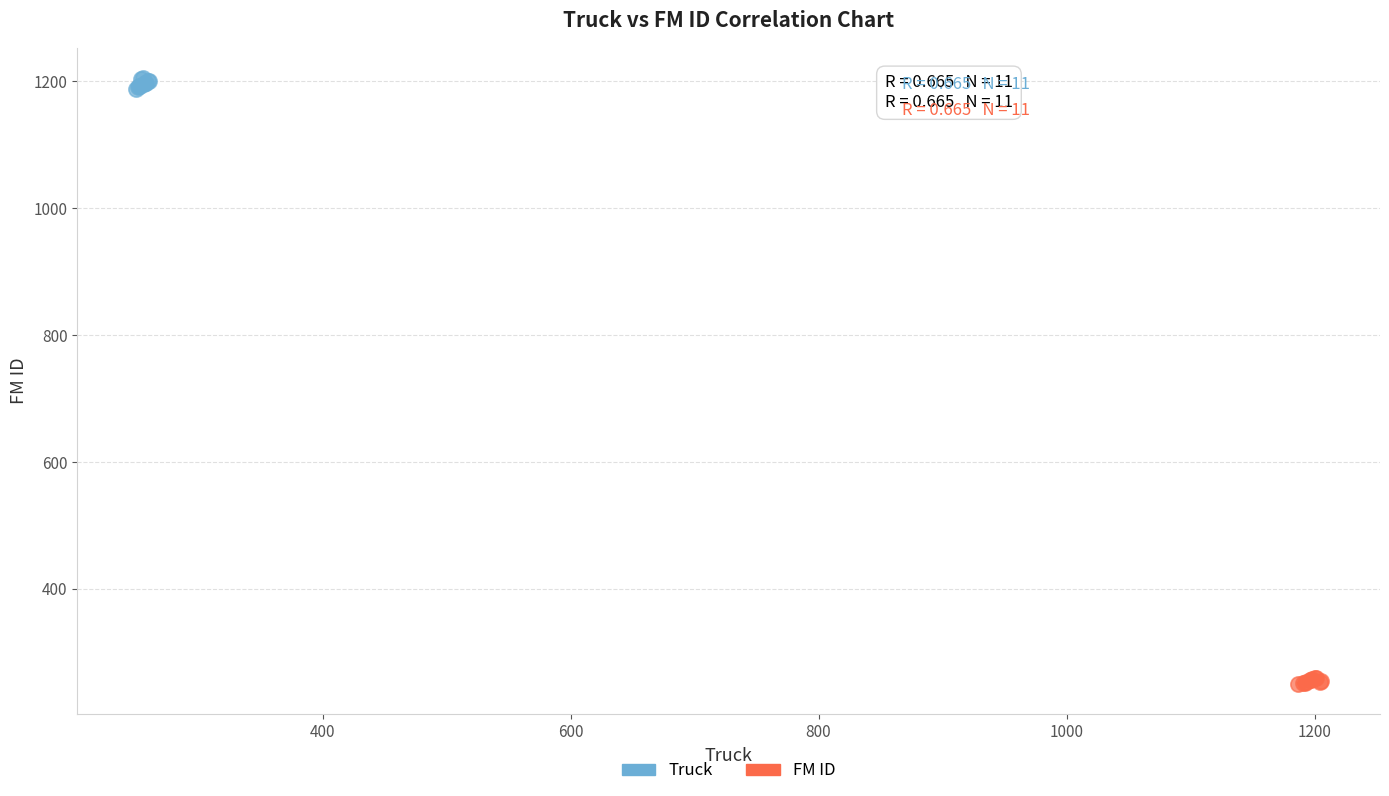

Which series reaches the minimum Y coordinate?

FM ID